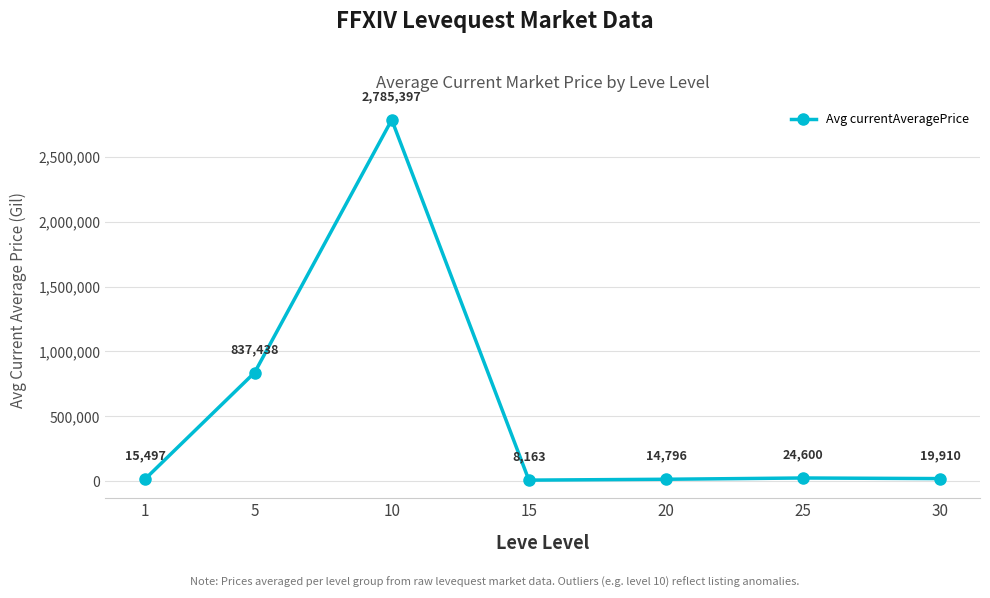

What is the difference between the second highest and minimum values?

829275.2